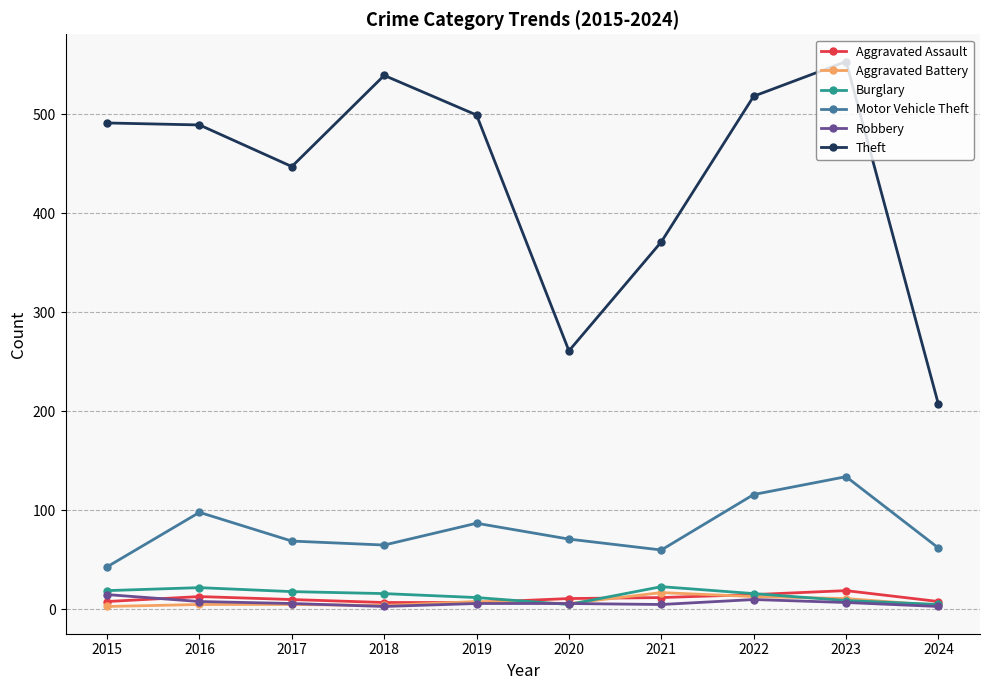

True or false: Theft and Aggravated Battery cross at least once.

False